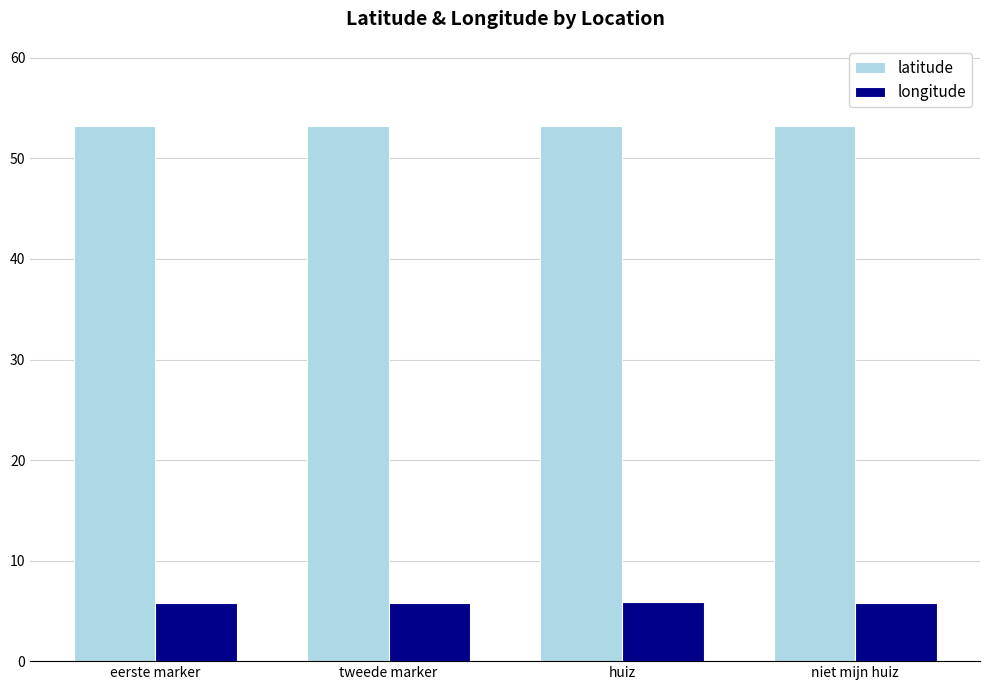

At how many categories does at least one series exceed 46?

4